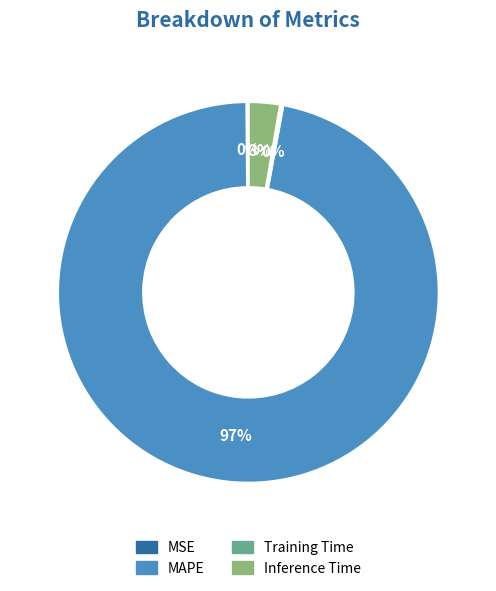

The MAPE slice represents 82% of the pie. True or false?

False